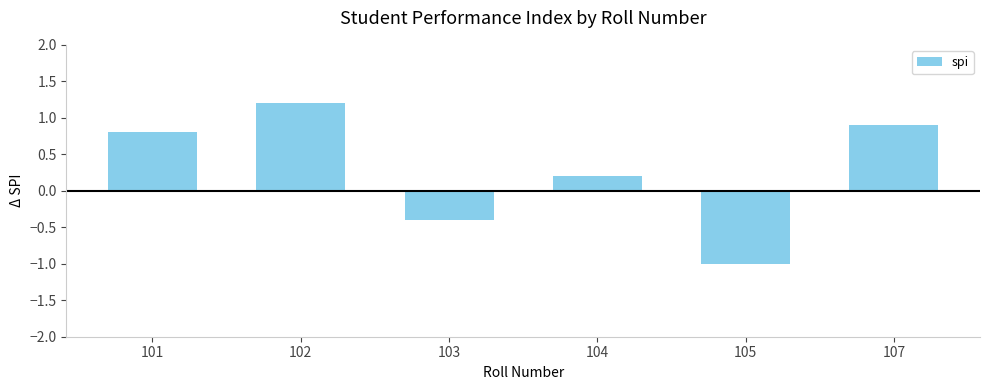

Read the value at 102.

1.2